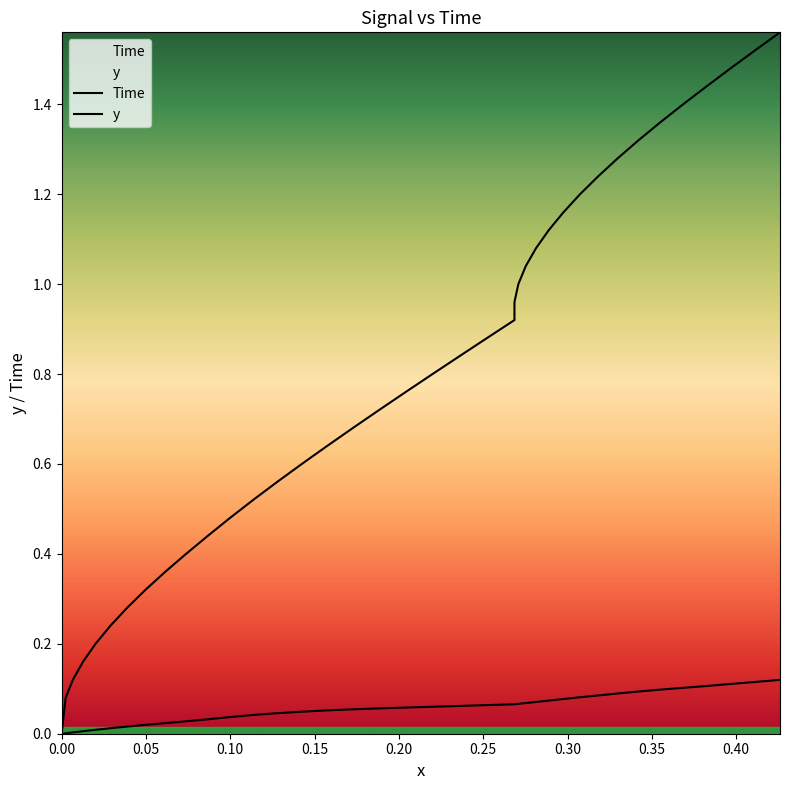

True or false: Time and y intersect in this chart.

False